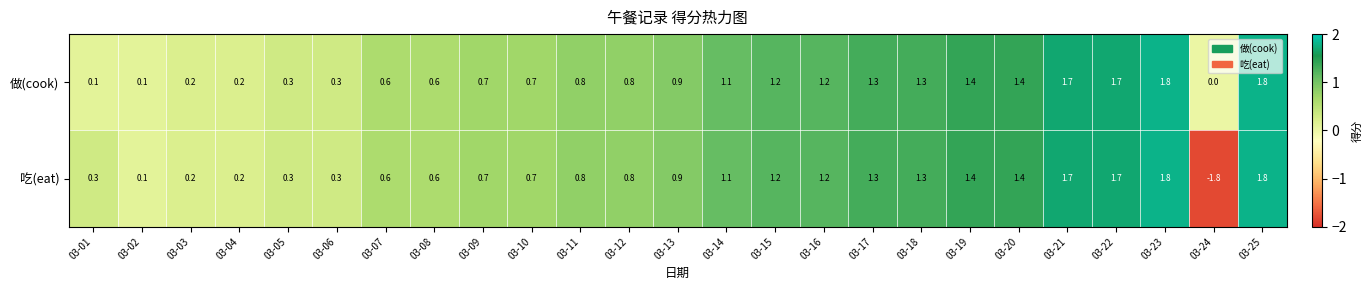

What is the total value across all series at 03-09?

1.4